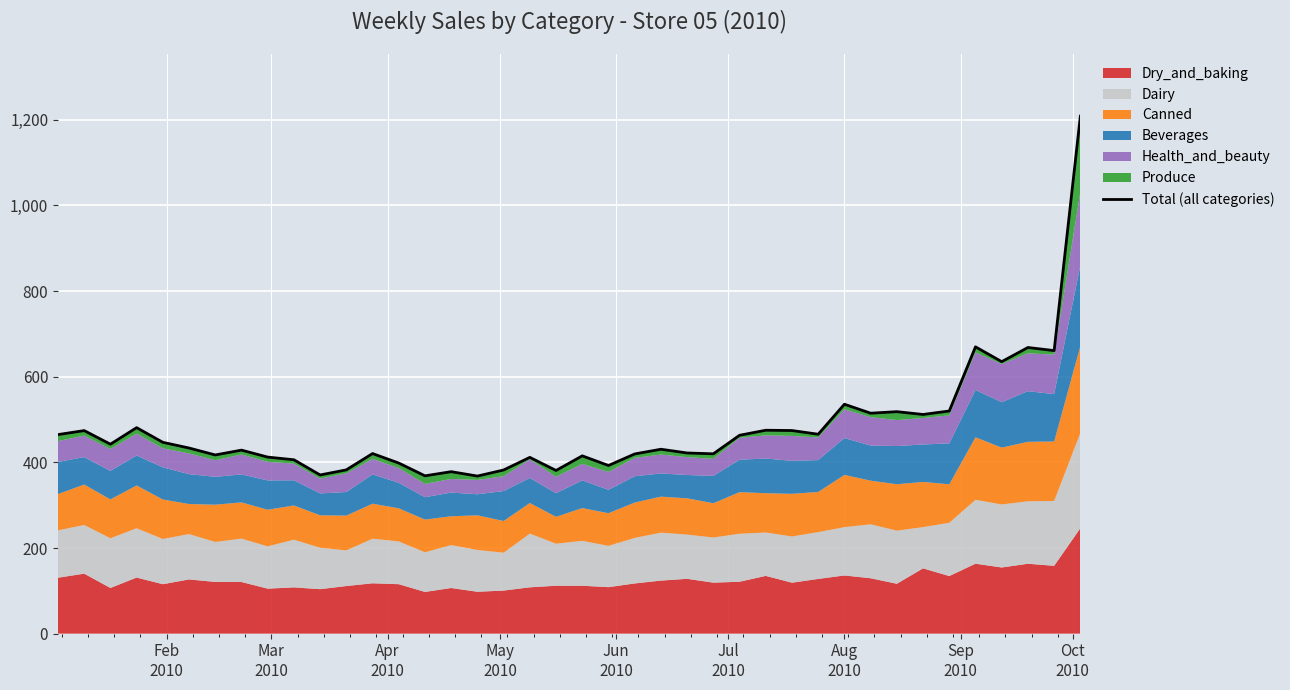

What is the value of the 8th point from the left?

428.5